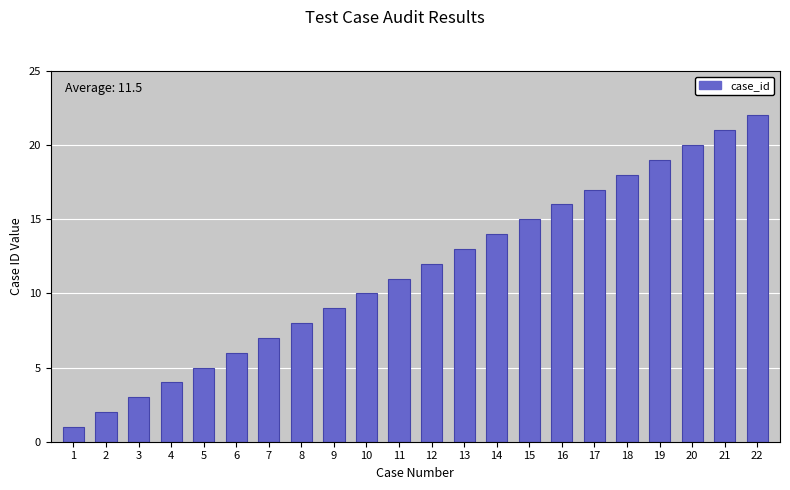

What is the greatest value displayed?

22